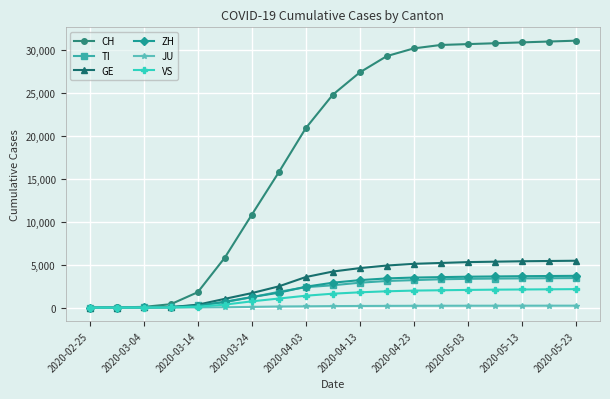

Which series has the largest range (max minus min)?

CH